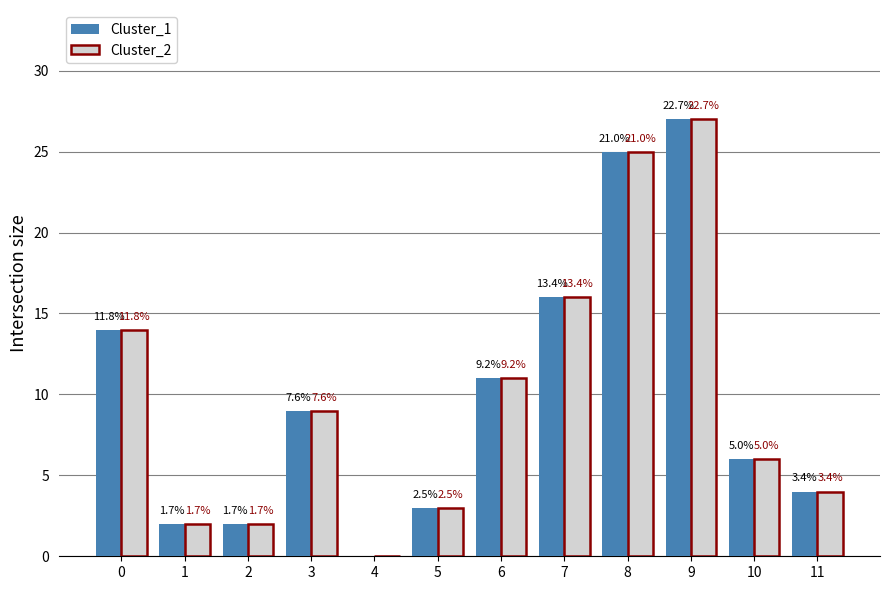

Are the bars horizontal?

No